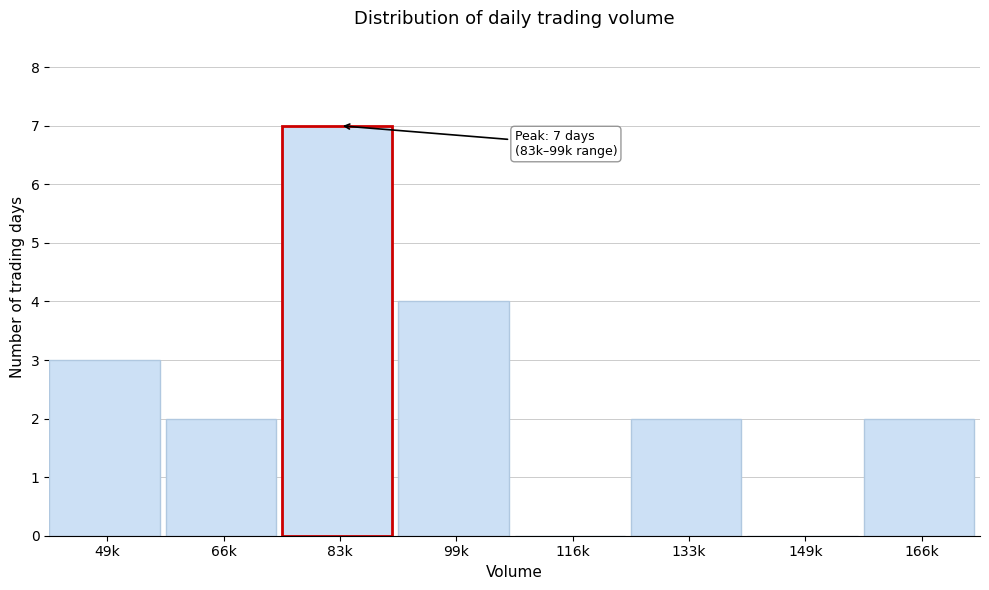

Reading left to right, list all the values displayed in this chart.

49k=3	66k=2	83k=7	99k=4	116k=0	133k=2	149k=0	166k=2